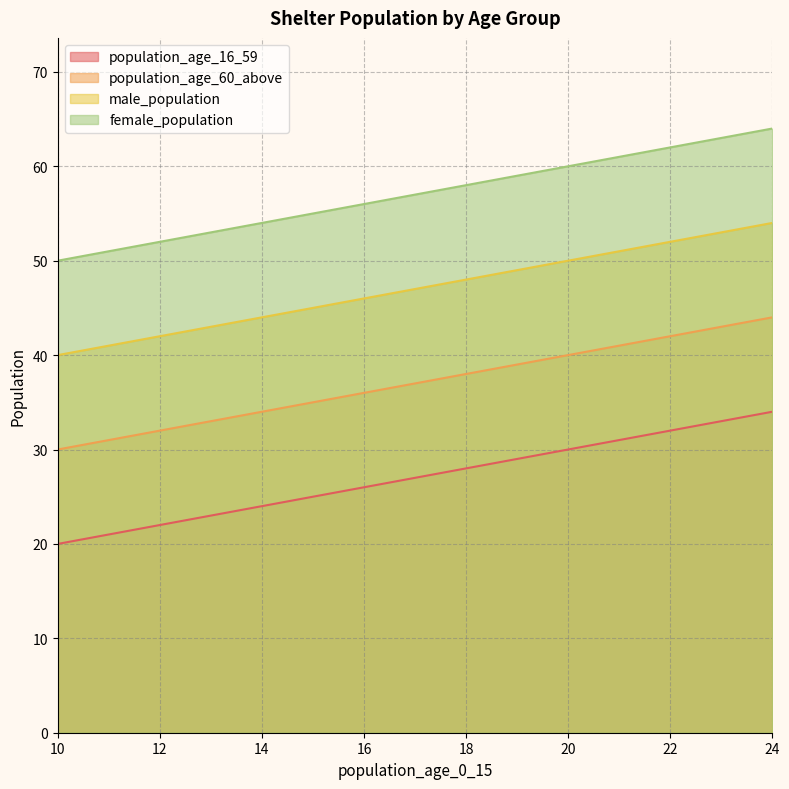

What is the difference between the highest and lowest values at 24?

30